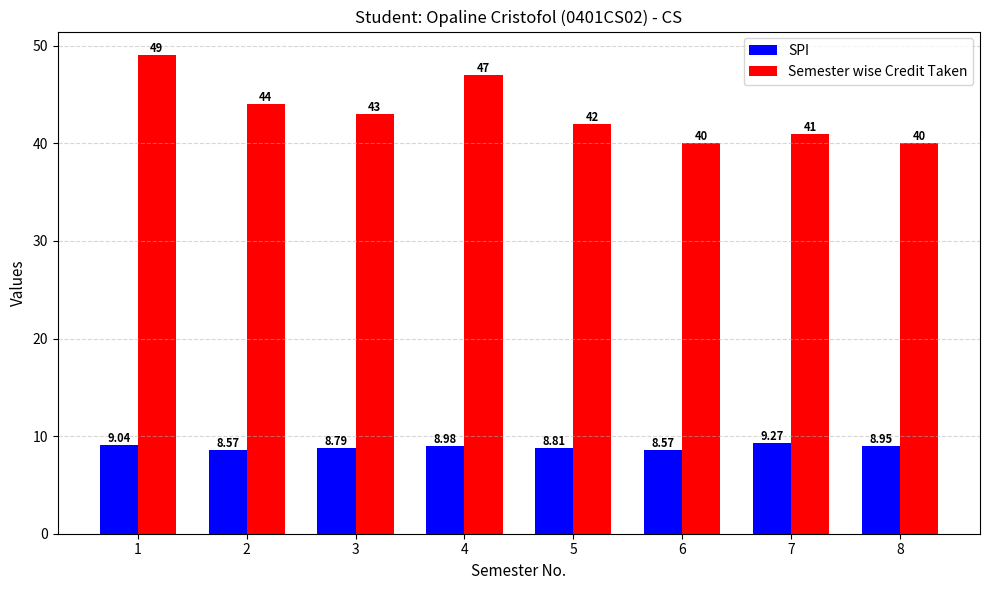

What is the difference between the highest and lowest values at 1?

40.0